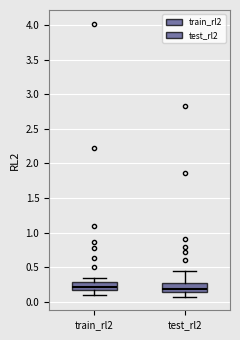

Reading left to right, transcribe this box plot: for each box, give where its median line is, the range the box spans, and where its two whiskers end, as read against the y-axis. The values are not printed on the chart, so give them approximately, as read against the axis.

train_rl2: median 0.20, box 0.15 to 0.30, whiskers 0.10 to 0.35
test_rl2: median 0.20, box 0.15 to 0.30, whiskers 0.05 to 0.45